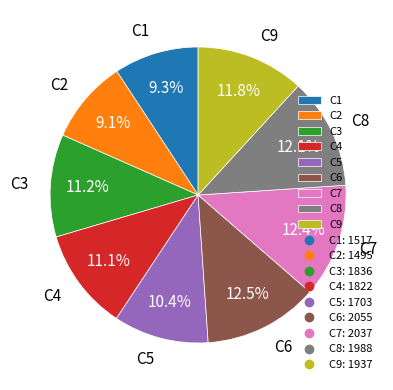

Is there a majority slice in this chart?

No